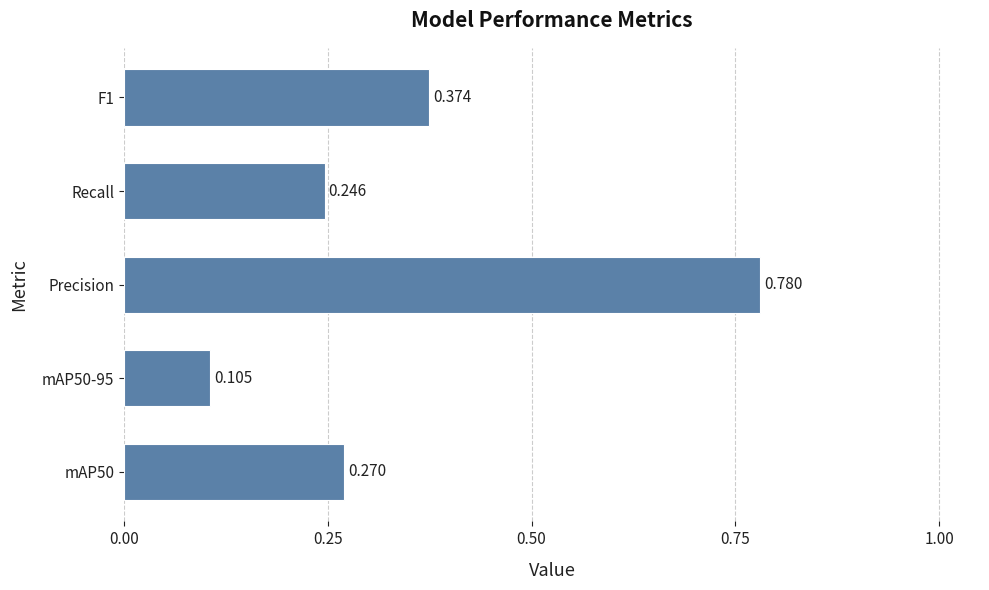

Which category has the highest value across all series?

Precision